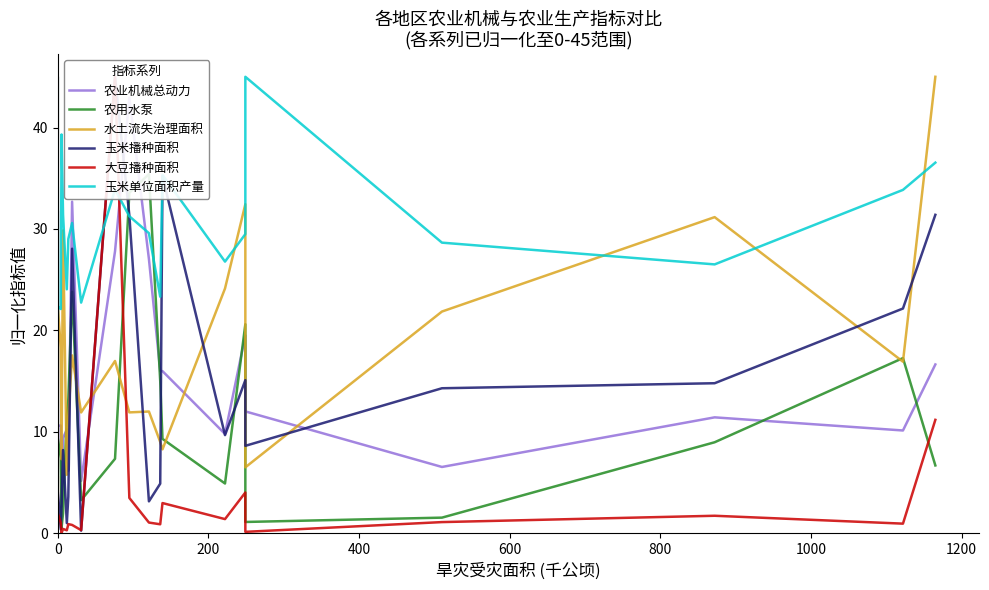

True or false: 大豆播种面积 and 玉米单位面积产量 intersect in this chart.

True